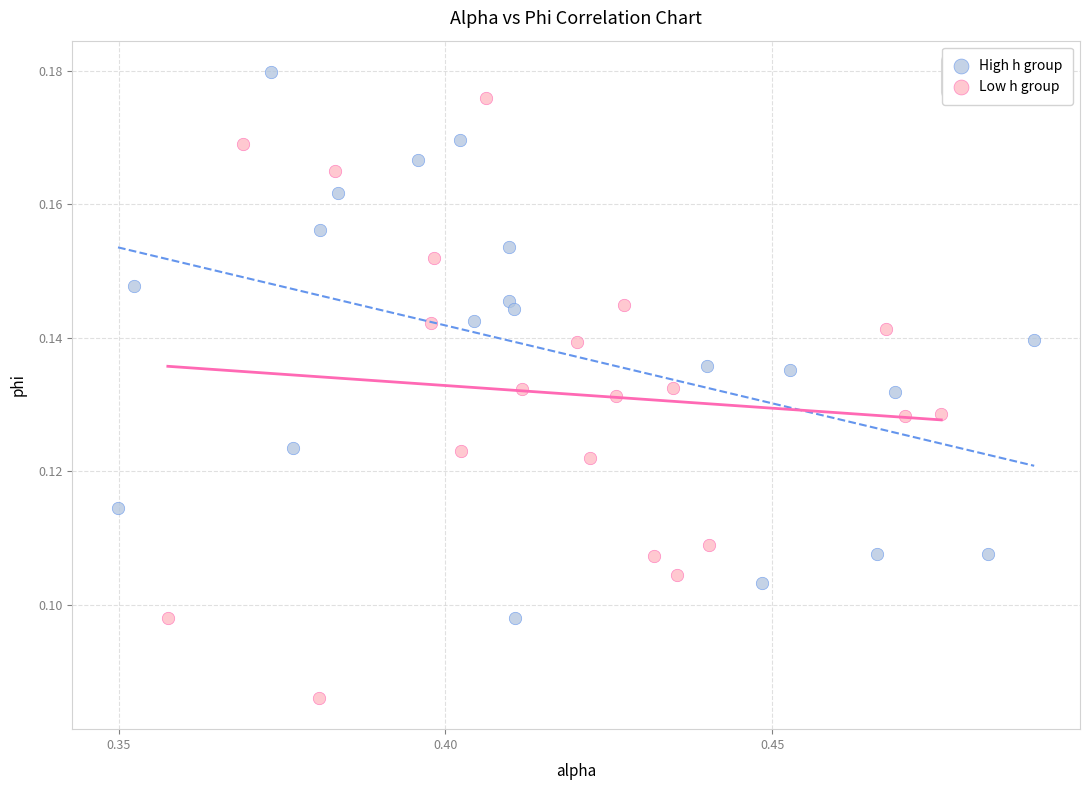

Which series contains the lowest Y value?

Low h group